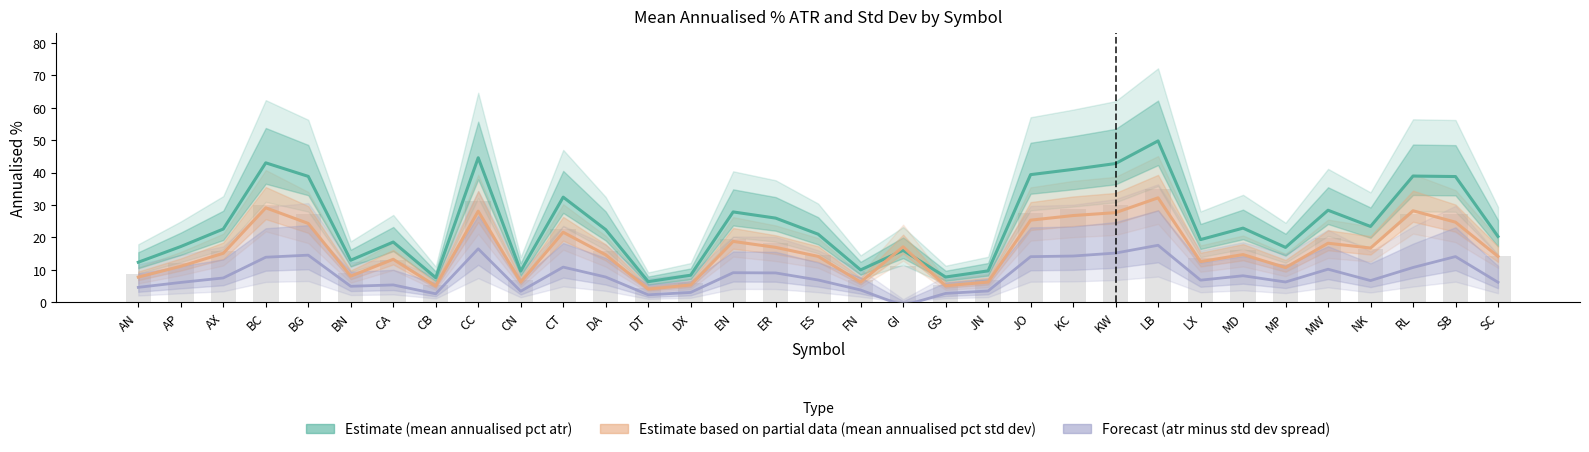

What is the difference between the Forecast (atr minus std dev spread) values at CT and MW?

0.7